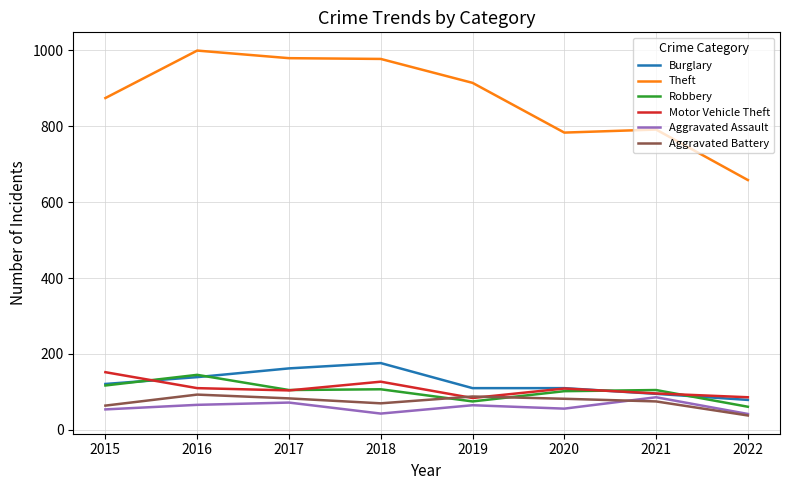

The Robbery series shows 117 at 2015. True or false?

True